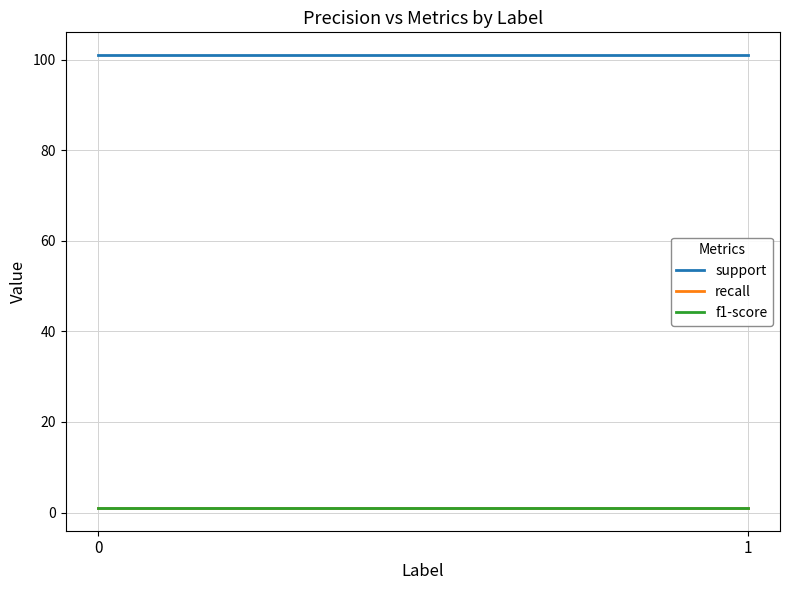

True or false: support has a value of 149.1 at 1.

False